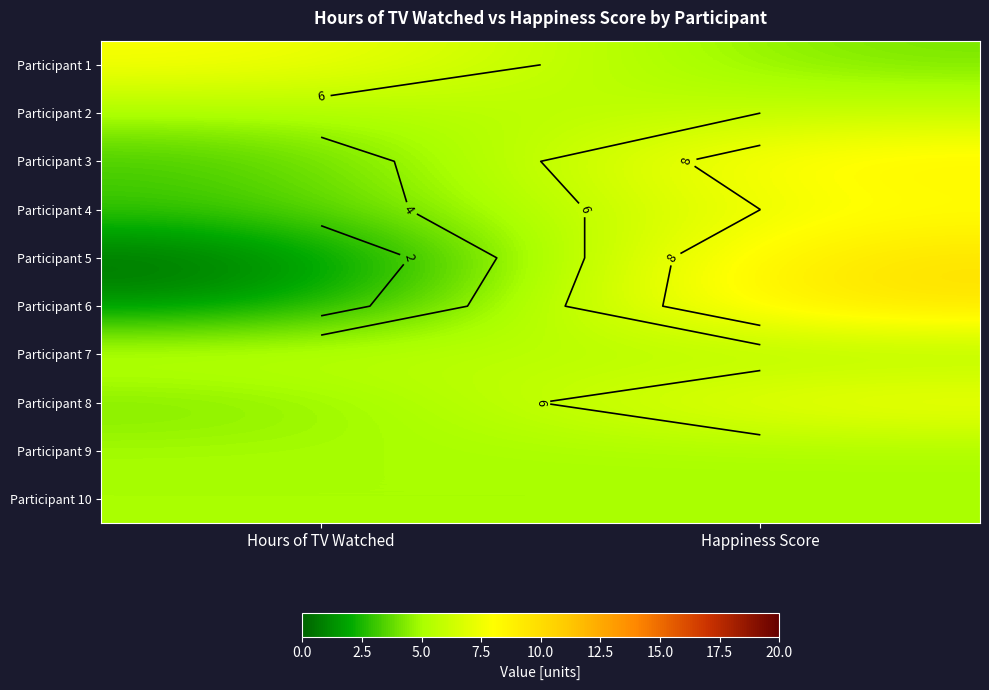

Is the value of Participant 9 at Hours of TV Watched greater than the value of Participant 1 at Happiness Score?

Yes